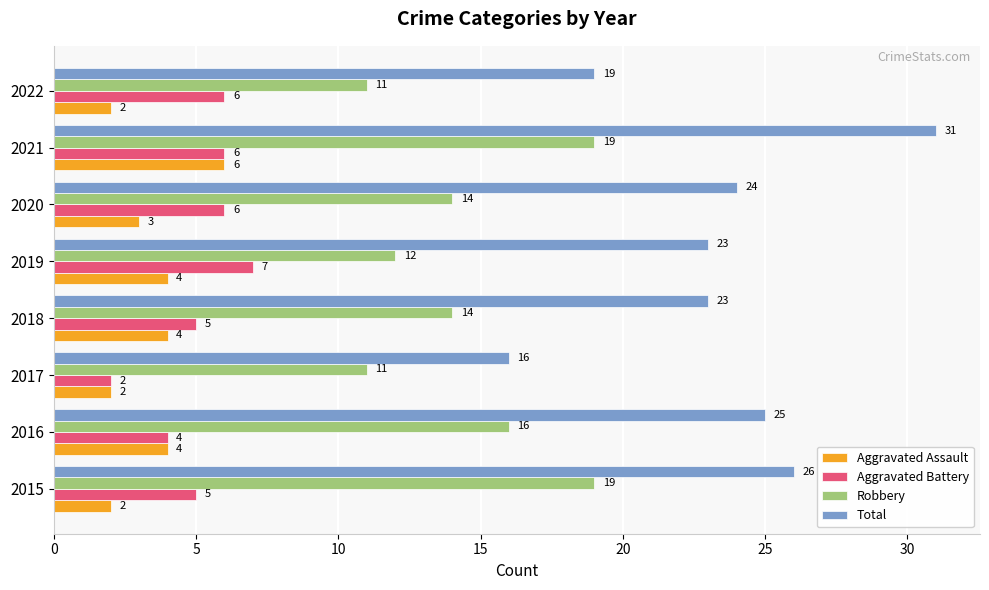

What is the spread (max minus min) of values at 2018?

19